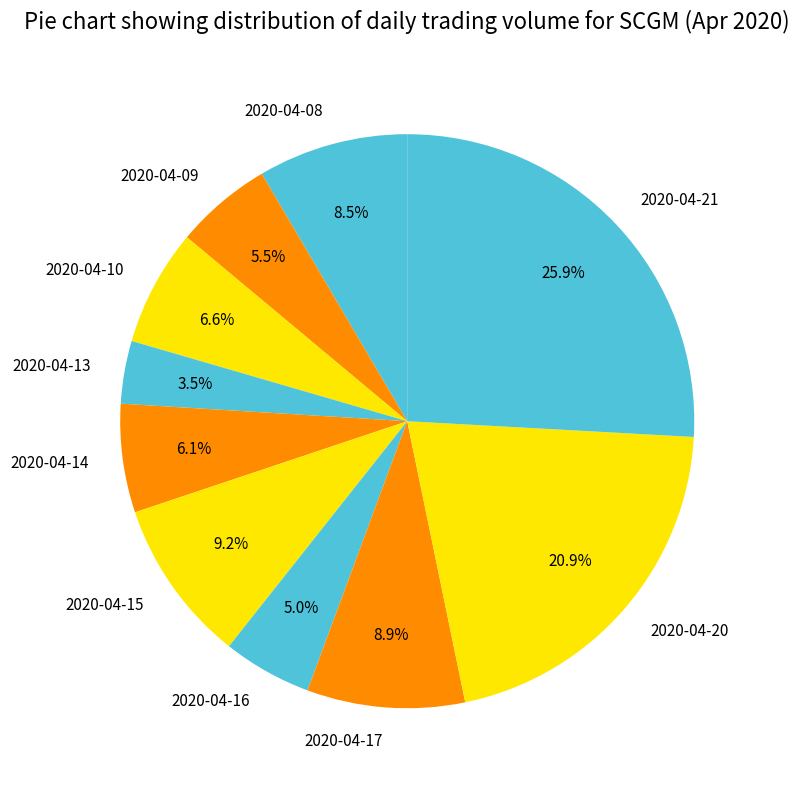

Does 2020-04-10 represent more than half of the total?

No